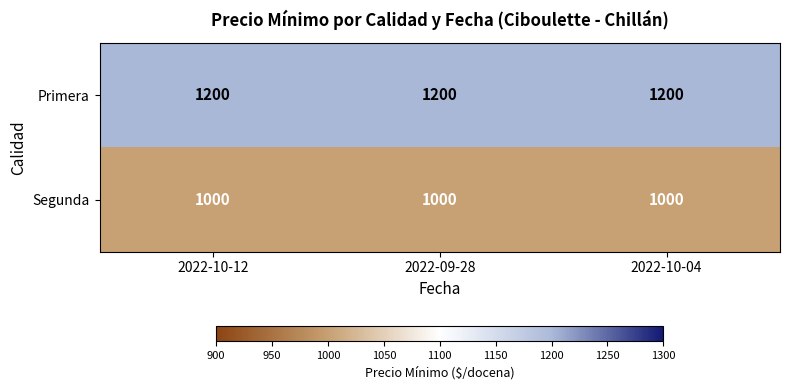

Read the Primera value at 2022-10-04.

1200